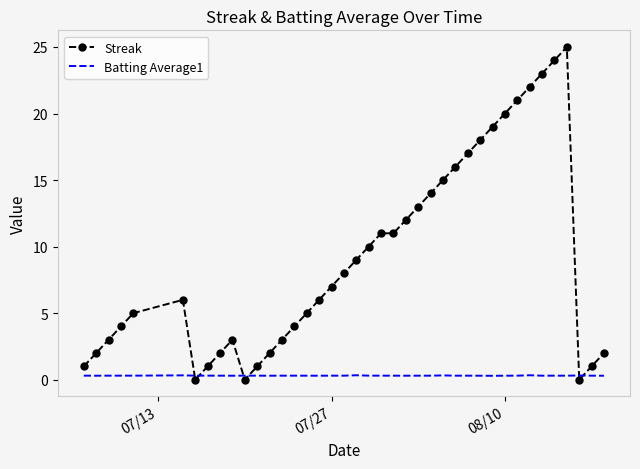

Which series has the largest total across all categories?

Streak